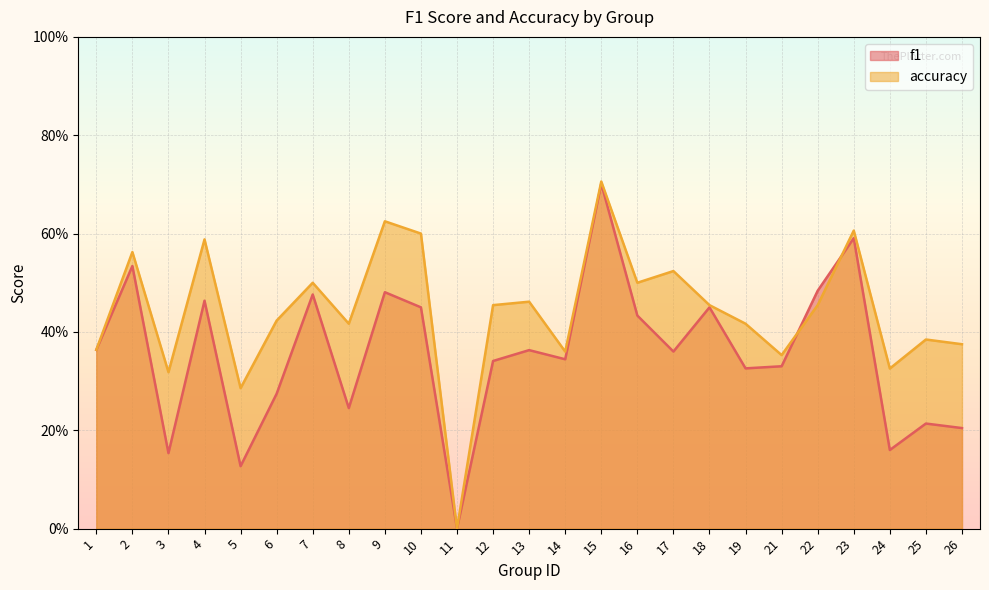

Which has a higher value, 3 or 4?

4